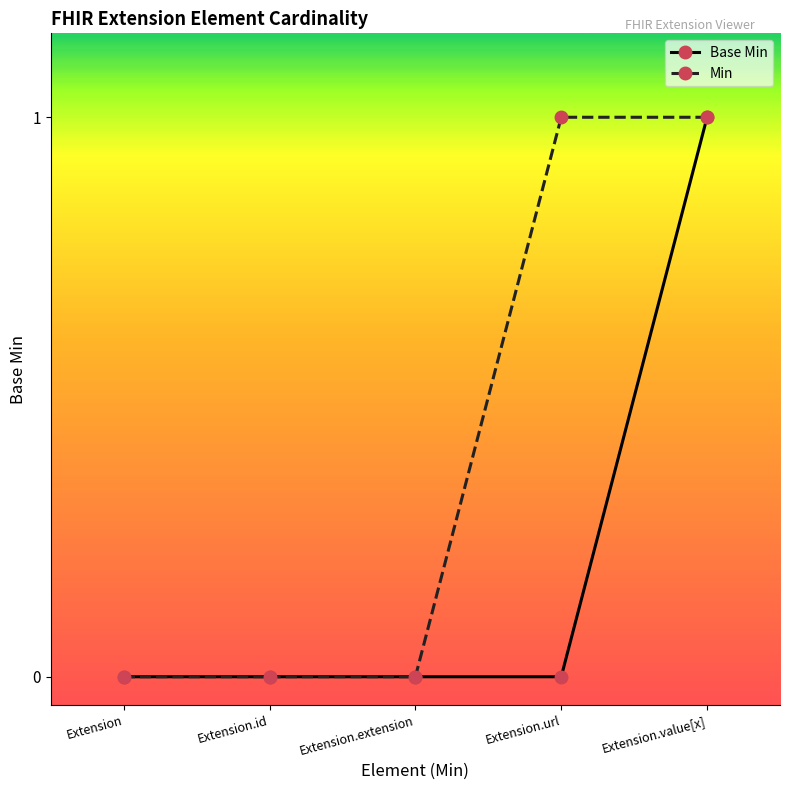

What is the difference between the second highest and second lowest values in the Min series?

1